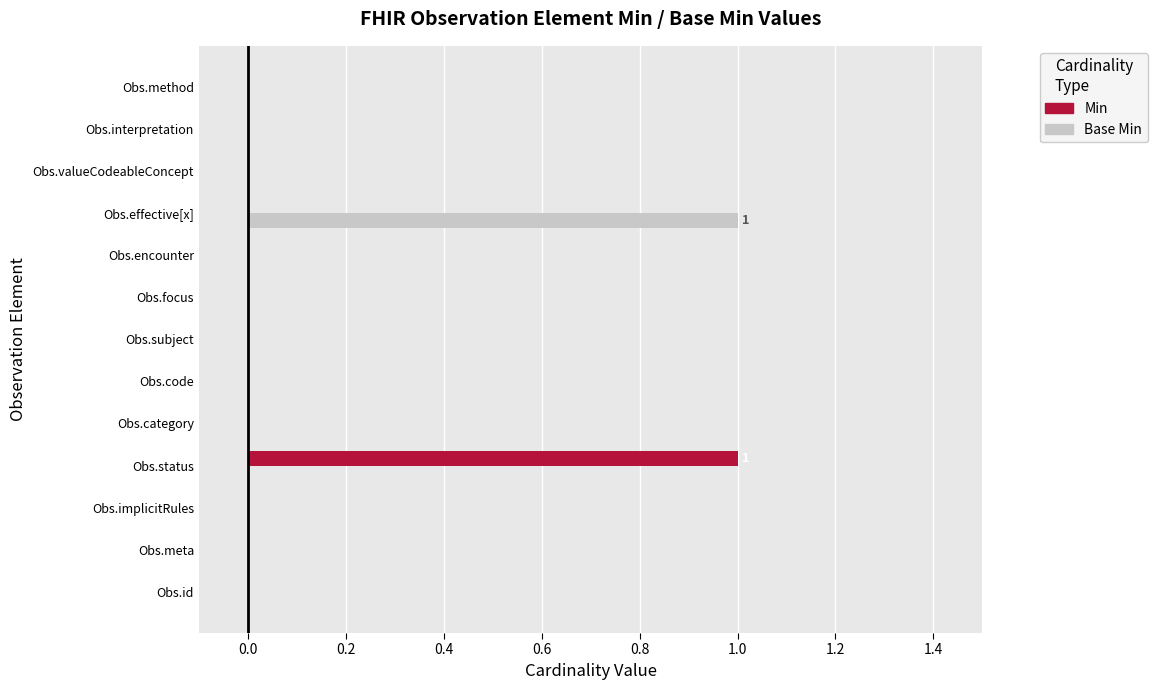

Is it true that Min equals 2 at Obs.status?

False